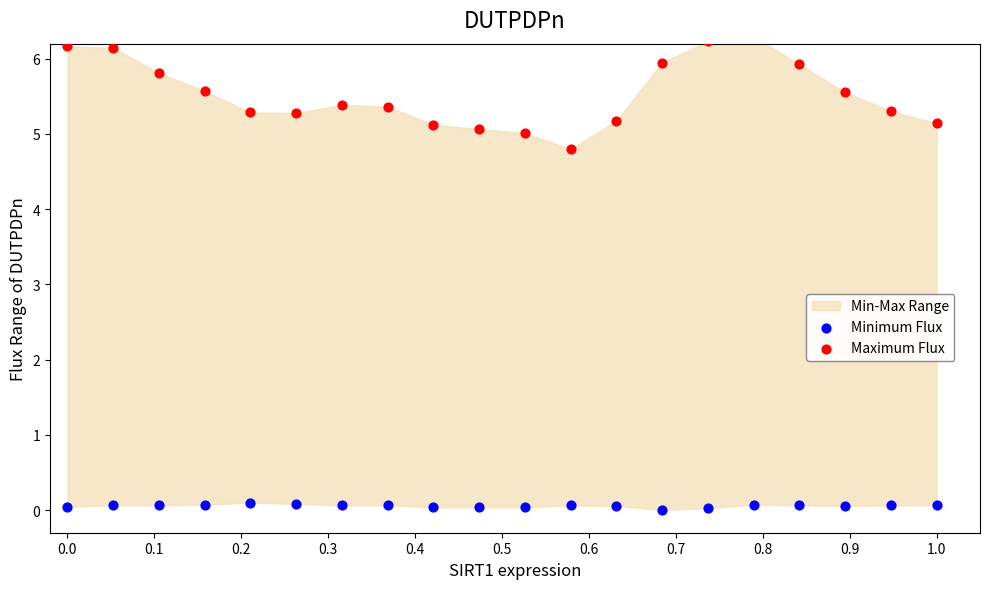

Which series reaches the minimum Y coordinate?

Minimum Flux